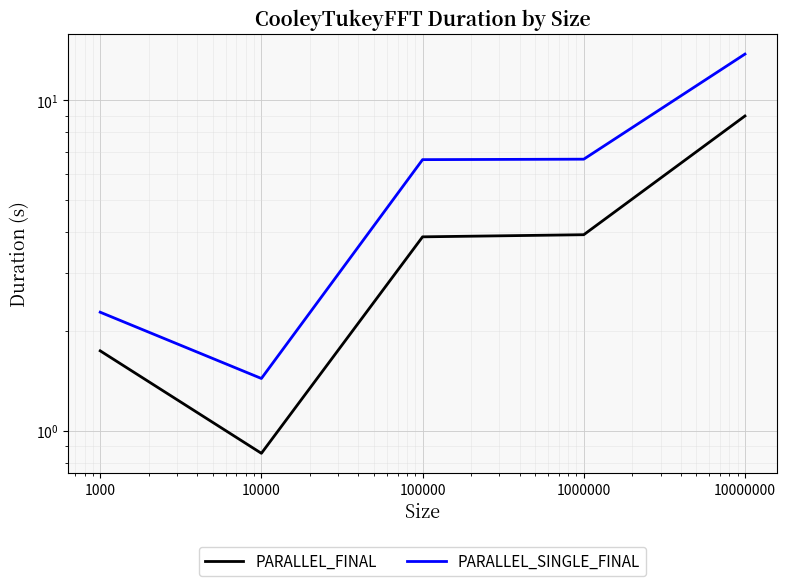

Is the value of PARALLEL_FINAL at 100000 greater than the value of PARALLEL_SINGLE_FINAL at 10000000?

No